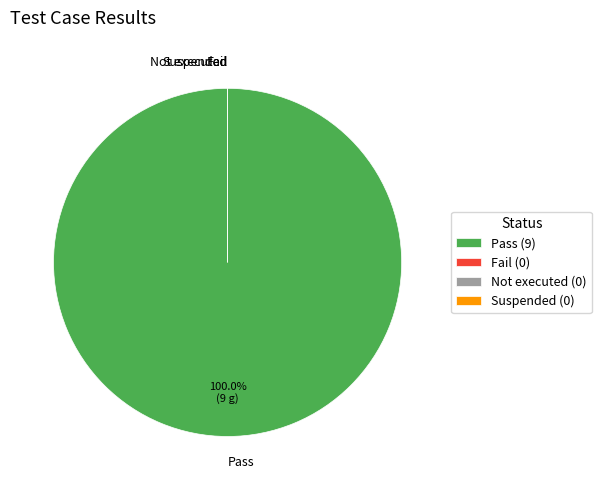

To the nearest percent, what is the combined percentage of Not executed and Pass?

100%